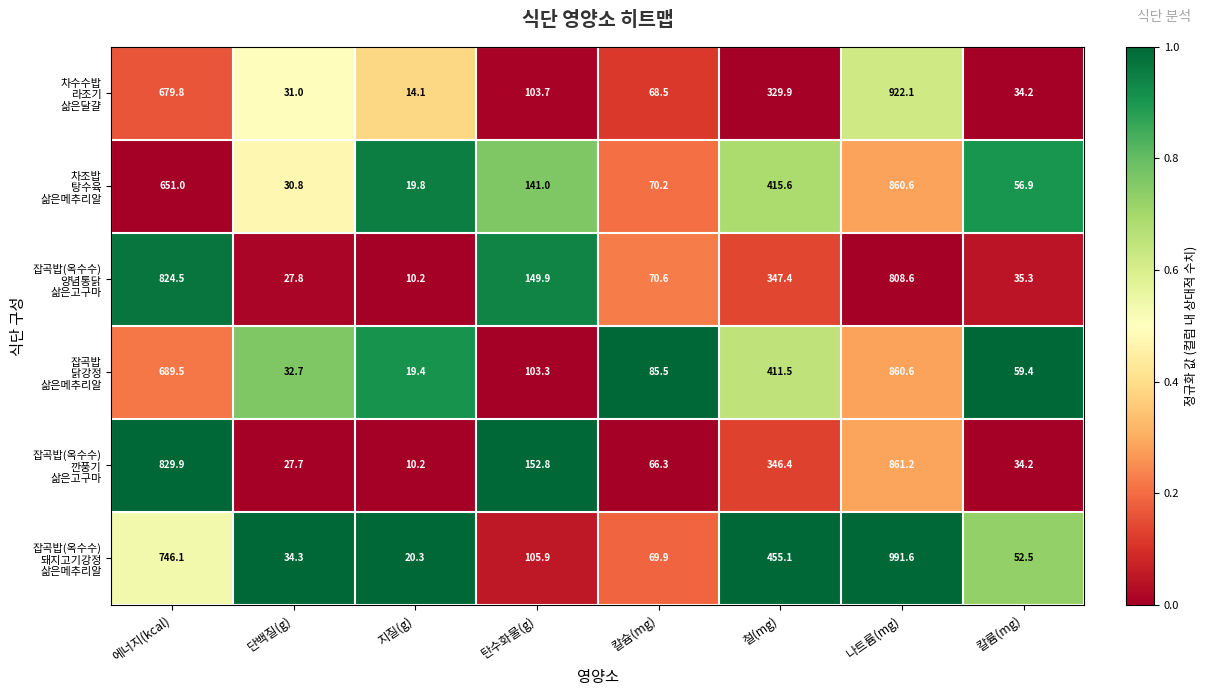

What is the total value across all series at 탄수화물(g)?

756.6